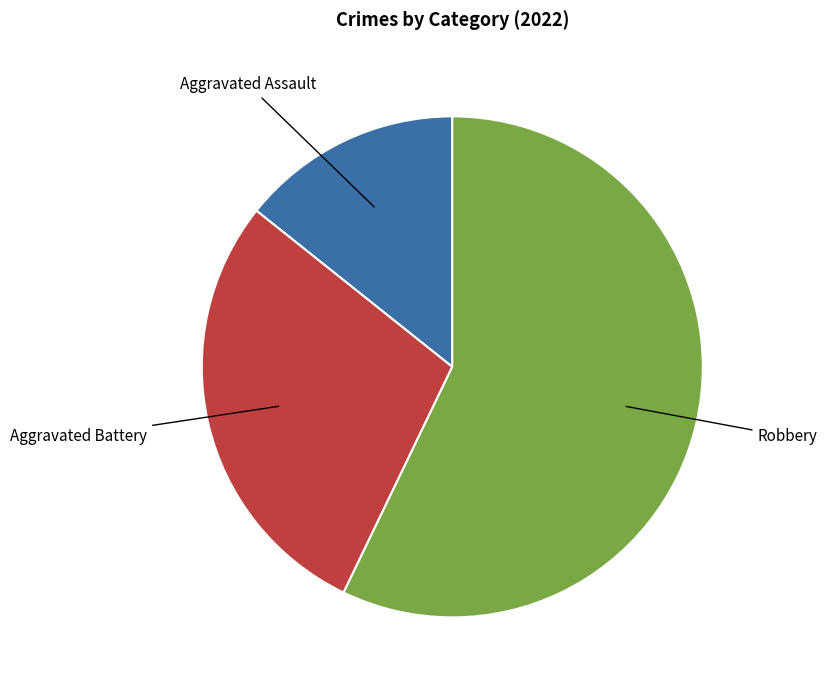

Combined, do Aggravated Battery and Robbery account for over 50%?

Yes